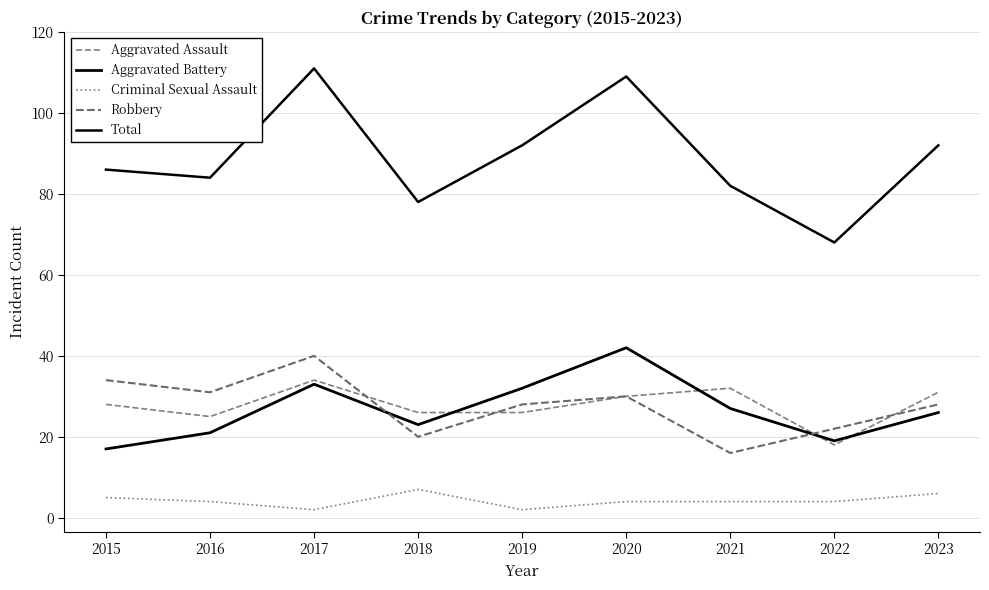

What is the difference between the Aggravated Battery values at 2023 and 2017?

7